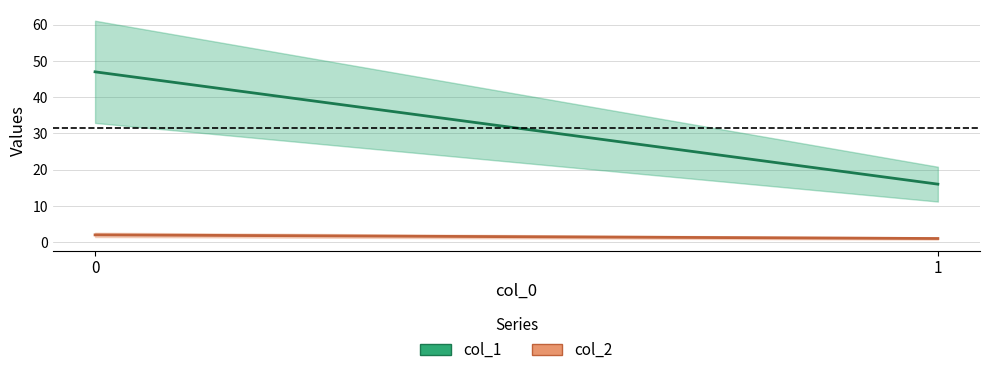

Is this an area chart (filled region under the line)?

No